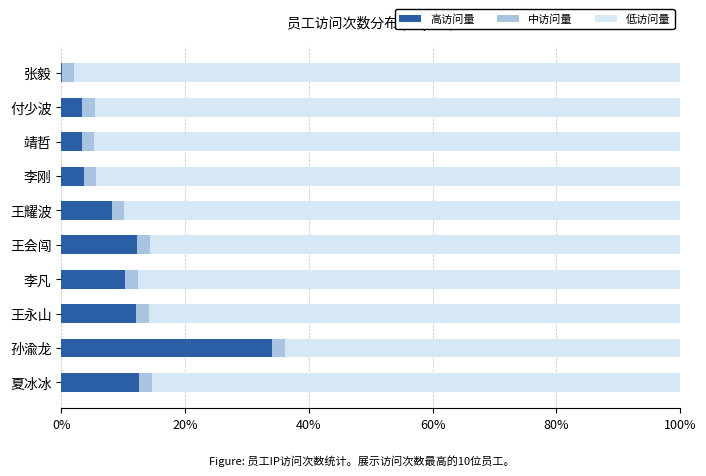

What is the total value across all series at 王永山?

100.0